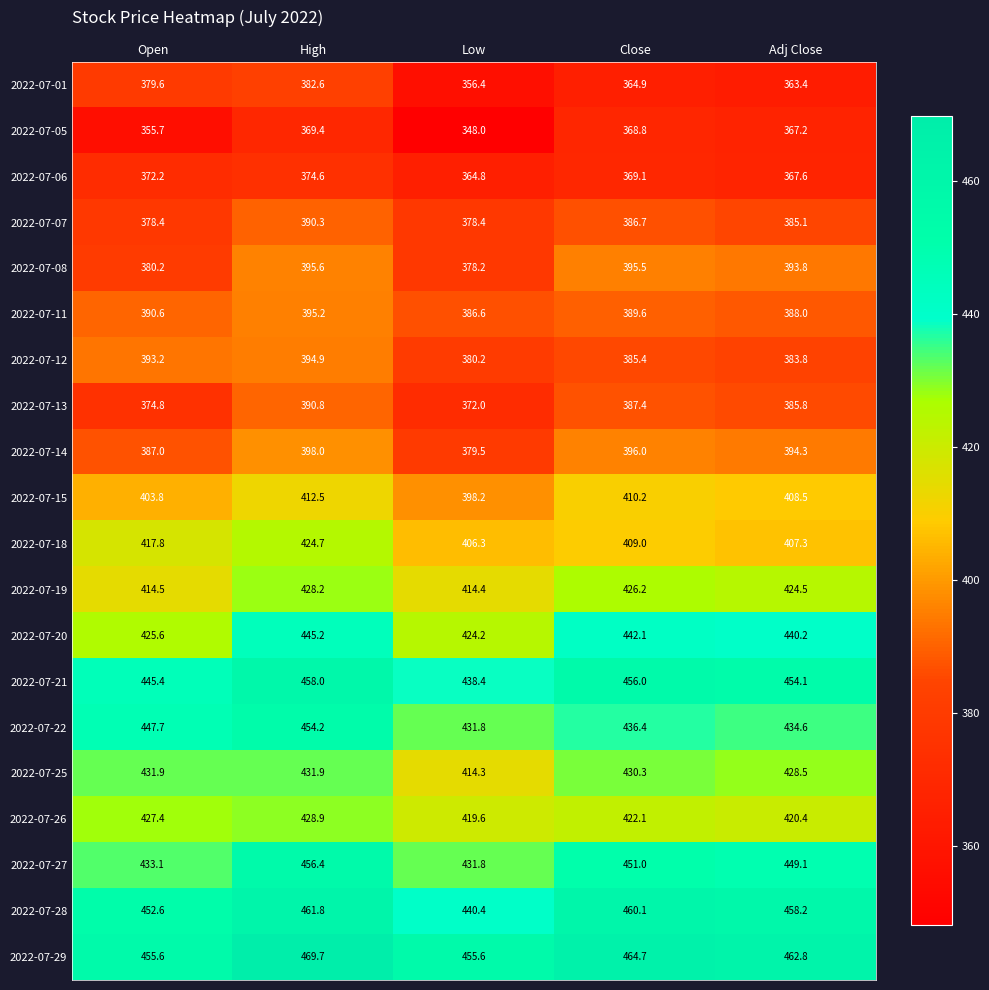

At which category is the sum across all series the highest?

High